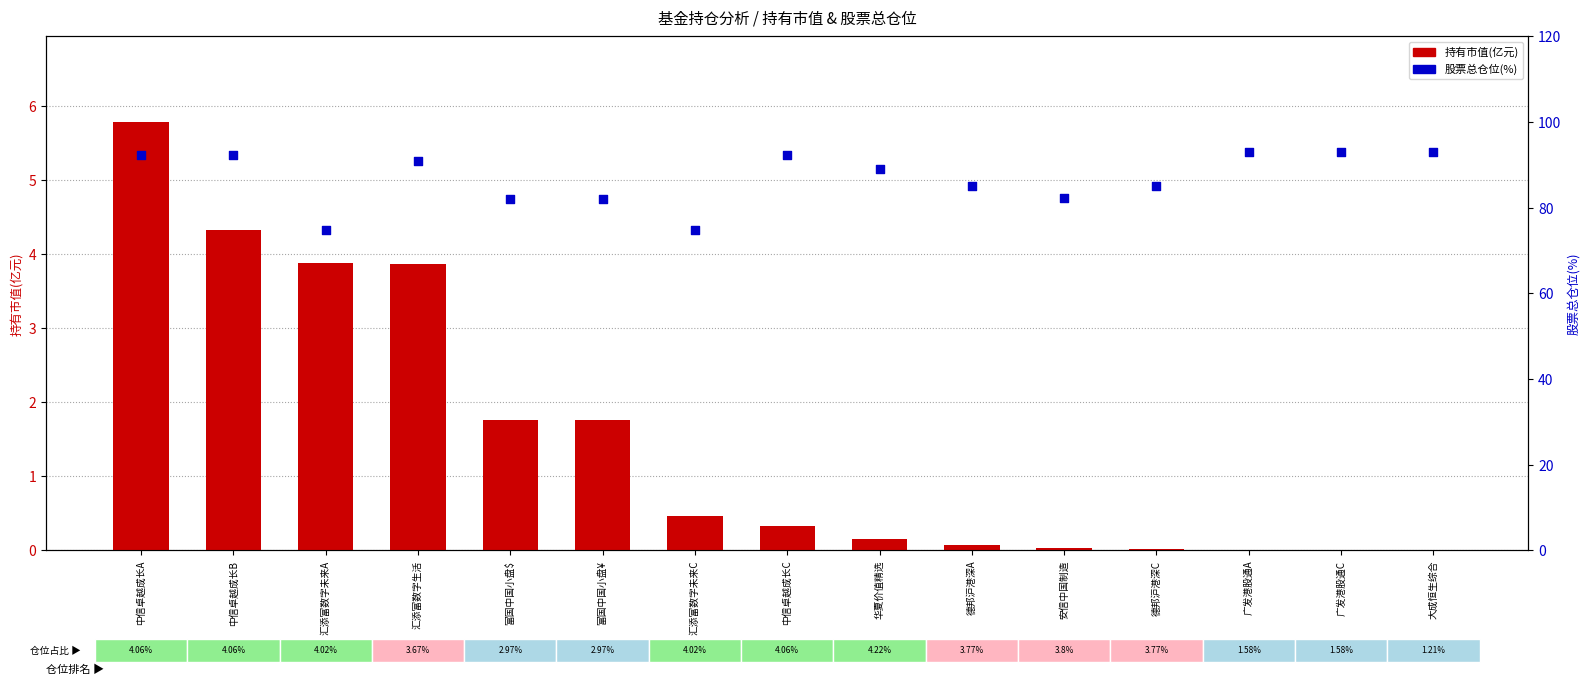

Is the value of 股票总仓位(%) at 中信卓越成长B greater than the value of 持有市值(亿元) at 富国中国小盘$?

Yes